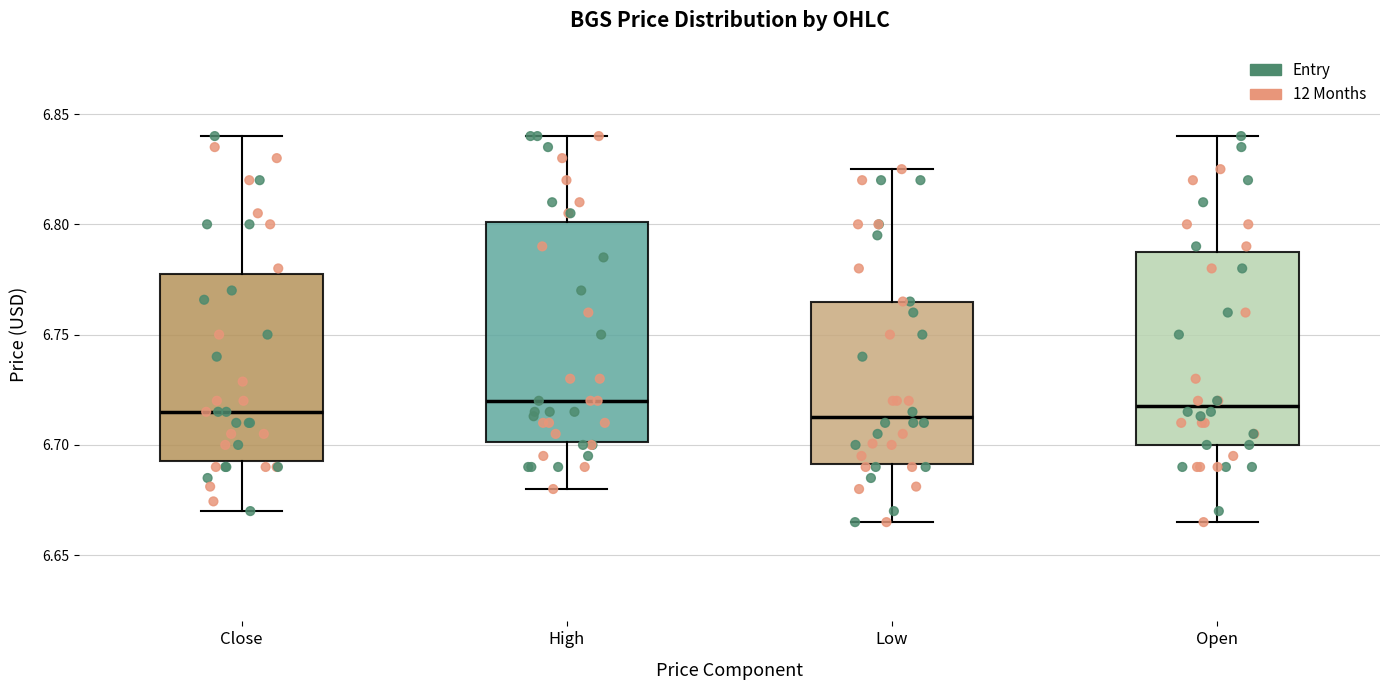

Reading left to right, read every box against the y-axis: the position of its median line, the range the box covers, and the ends of its whiskers. The values are not printed on the chart, so give them approximately, as read against the axis.

Close: median 6.715, box 6.690 to 6.780, whiskers 6.670 to 6.840
High: median 6.720, box 6.700 to 6.800, whiskers 6.680 to 6.840
Low: median 6.715, box 6.690 to 6.765, whiskers 6.665 to 6.825
Open: median 6.715, box 6.700 to 6.790, whiskers 6.665 to 6.840